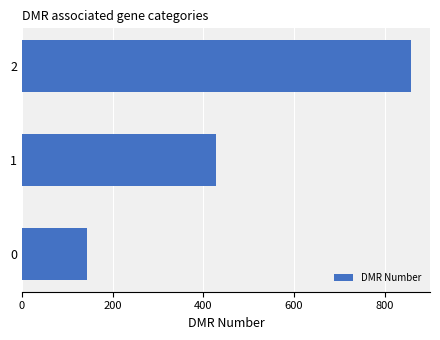

What is the sum of the values at 1 and 2?

1285.7